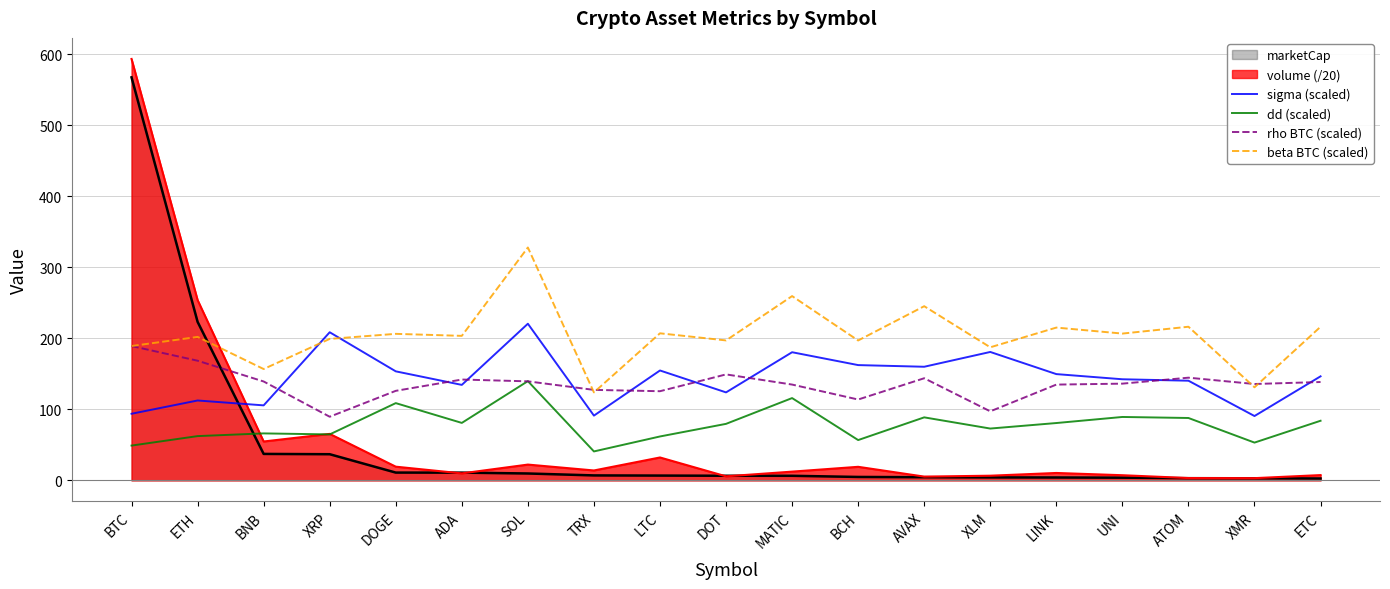

True or false: beta BTC (scaled) has more than 0 points higher than both neighbors.

True